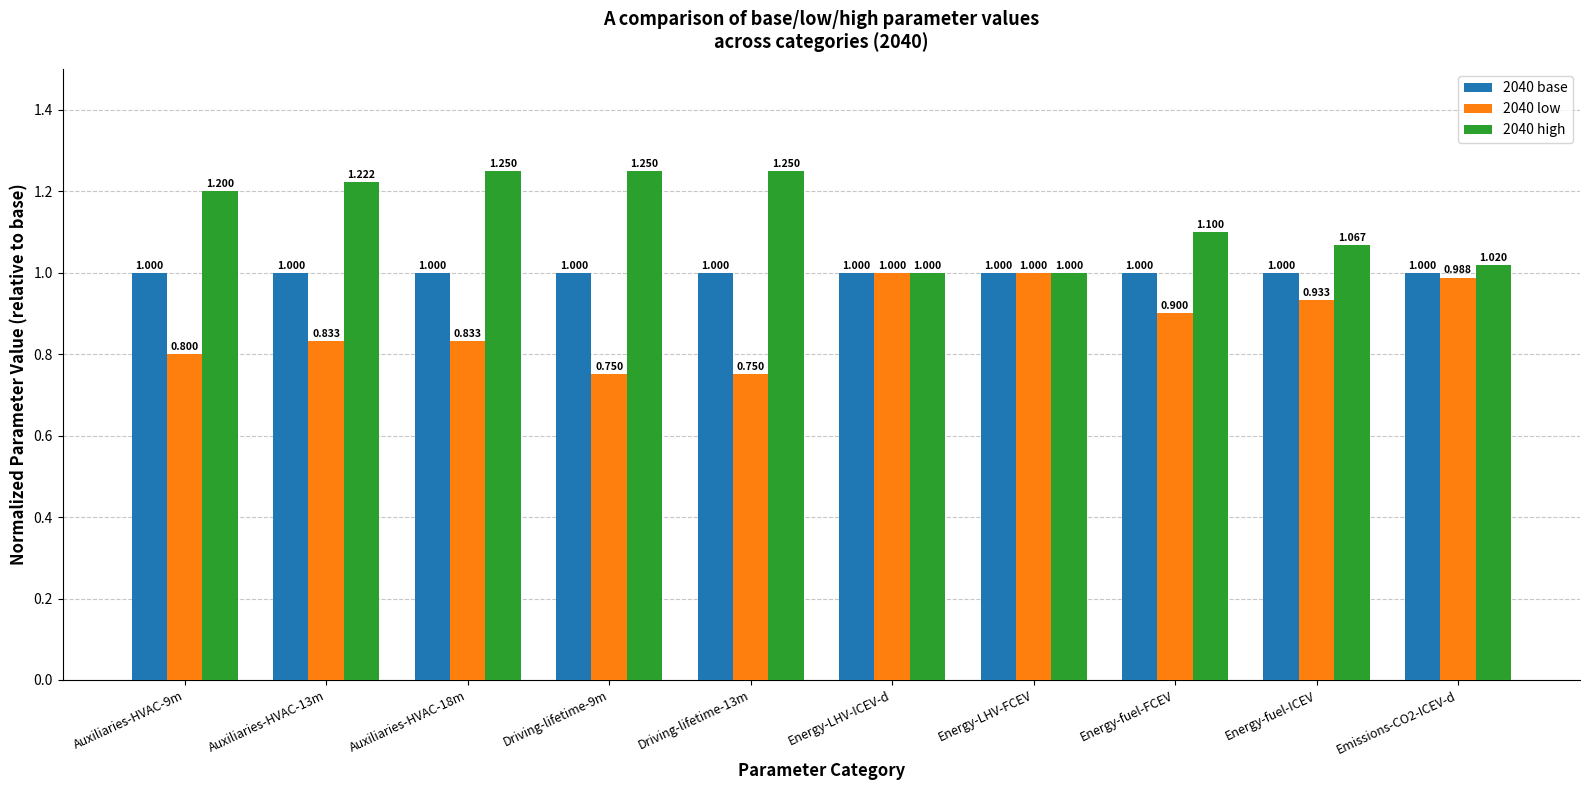

What is the difference between the highest and lowest values at Driving-lifetime-9m?

0.5